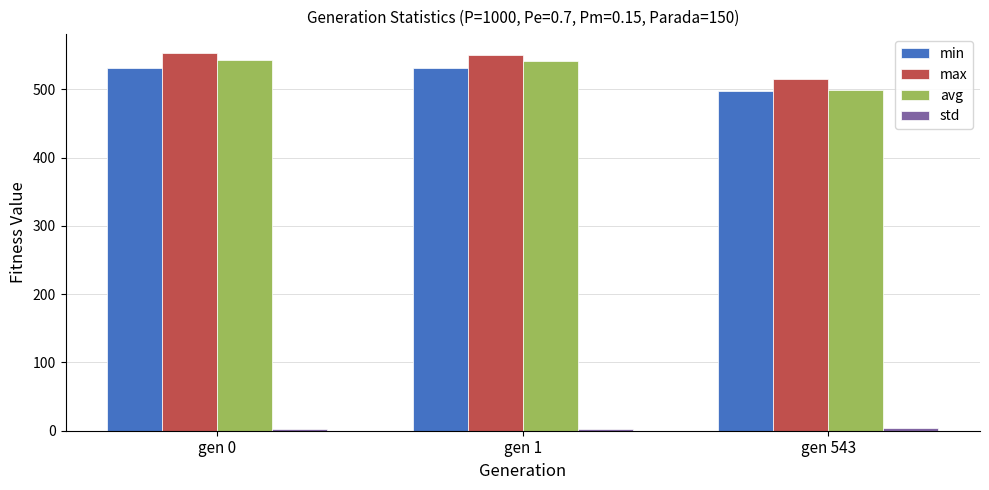

What is the greatest value displayed?

553.2